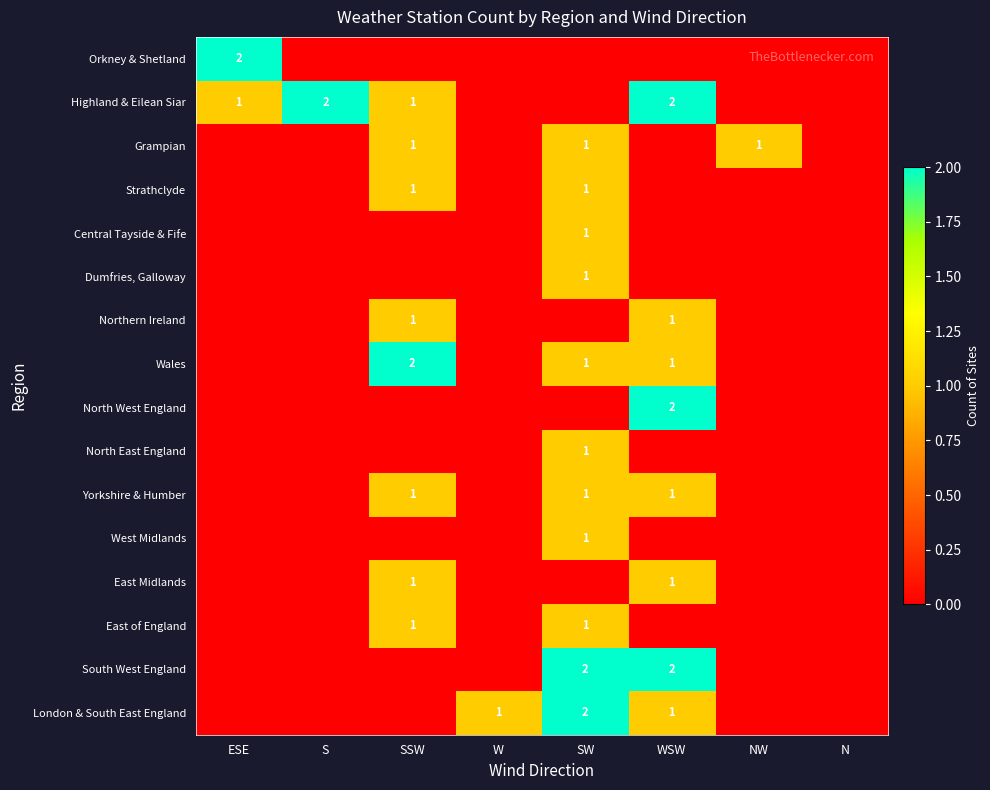

The value of Highland & Eilean Siar at S is 3. True or false?

False